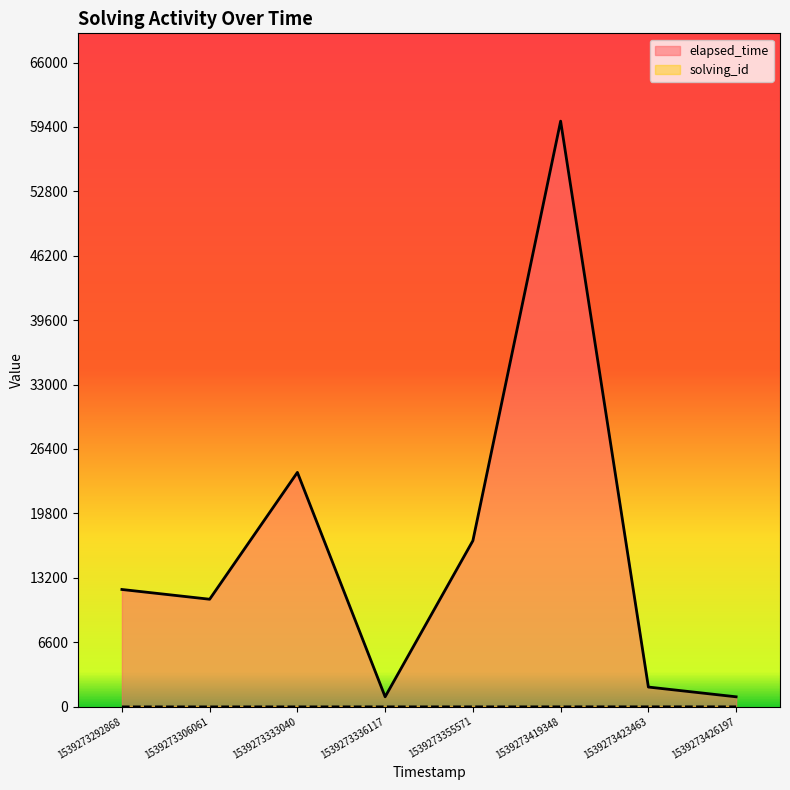

What is the average value of the solving_id series?

4